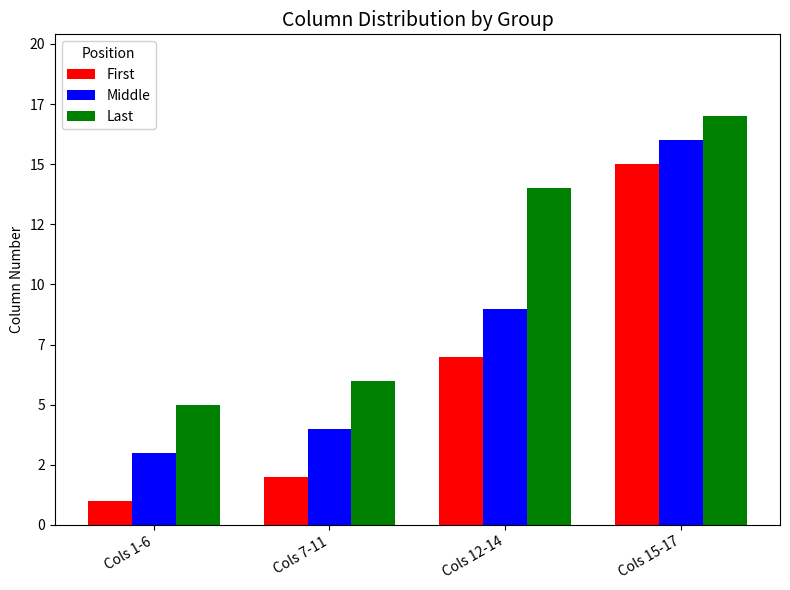

What are all the series names shown in the legend?

First, Middle, Last